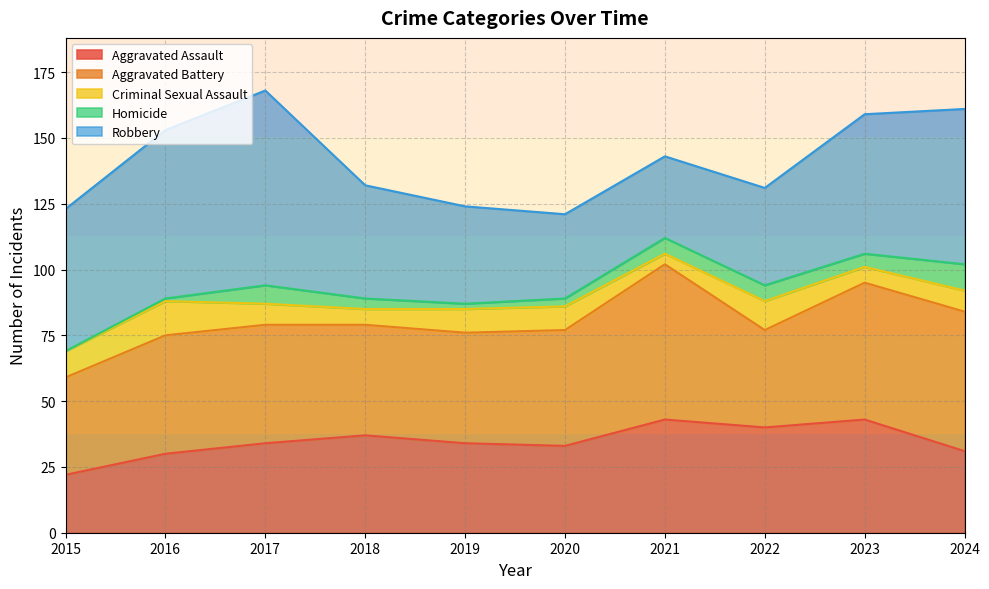

Rank the categories by Aggravated Battery value from lowest to highest.

2015, 2022, 2018, 2019, 2020, 2016, 2017, 2023, 2024, 2021